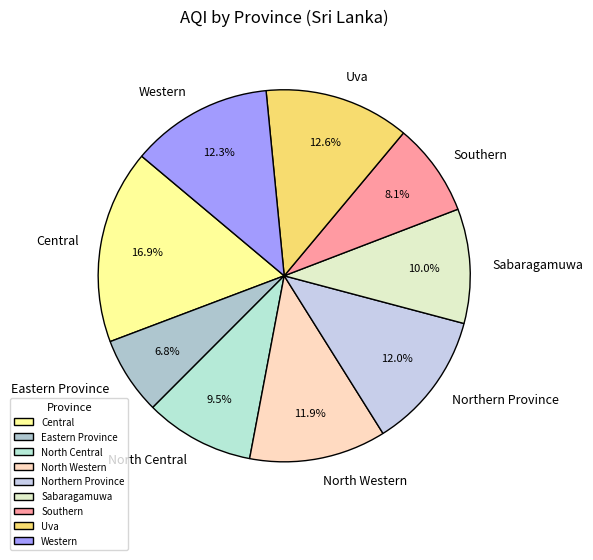

The Sabaragamuwa slice represents 23% of the pie. True or false?

False